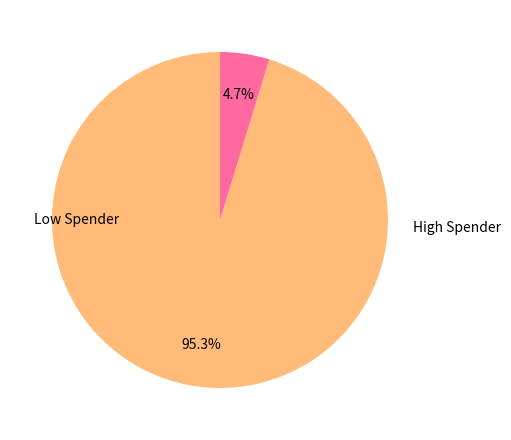

How many slices are in this pie chart?

2